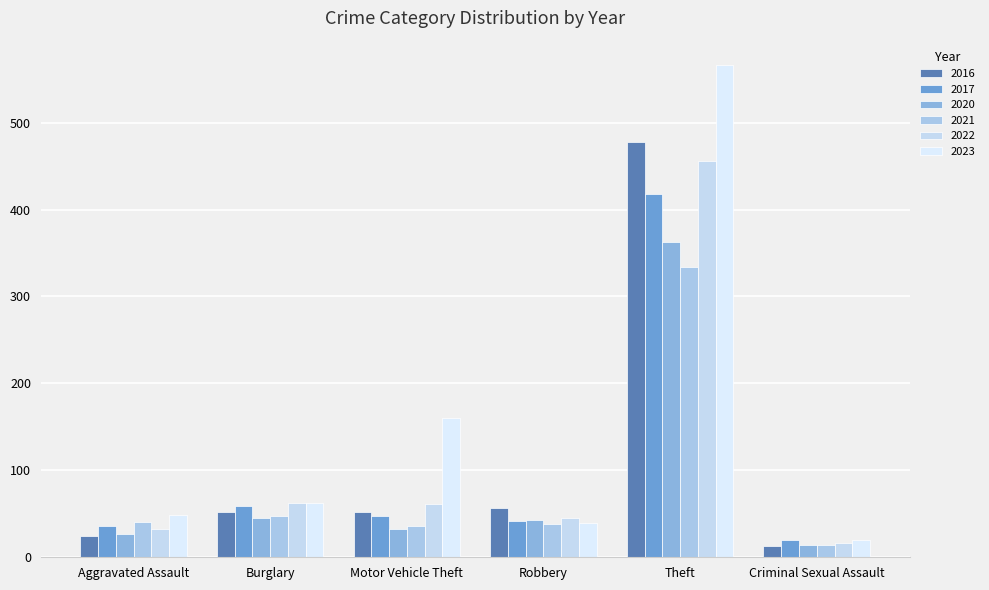

What is the average value of the 2021 series?

85